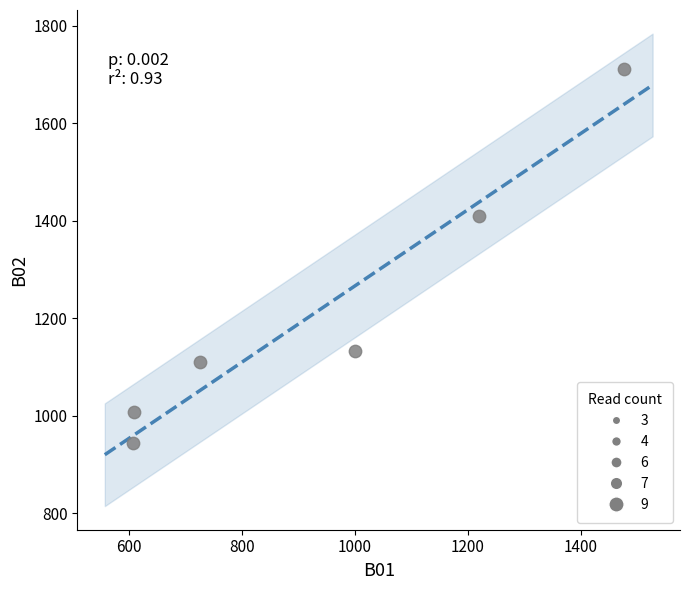

What is the range of X values (max minus min)?

868.6